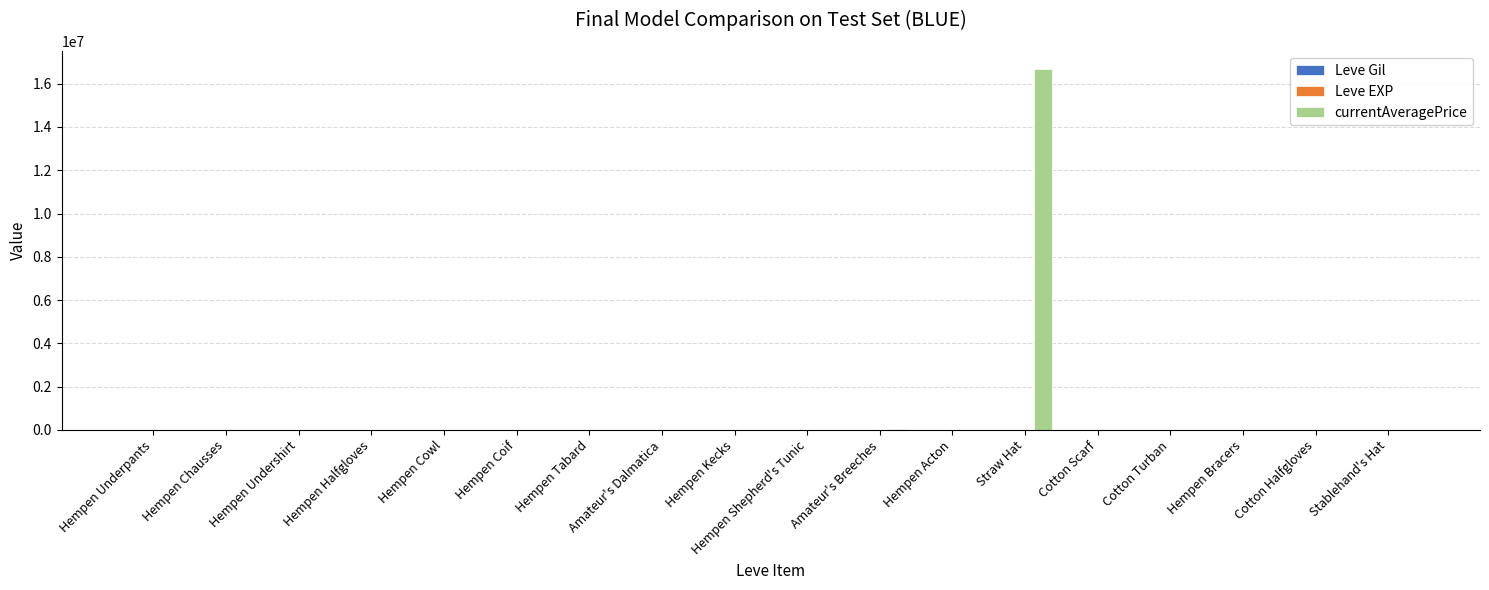

At which category is the sum across all series the highest?

Straw Hat